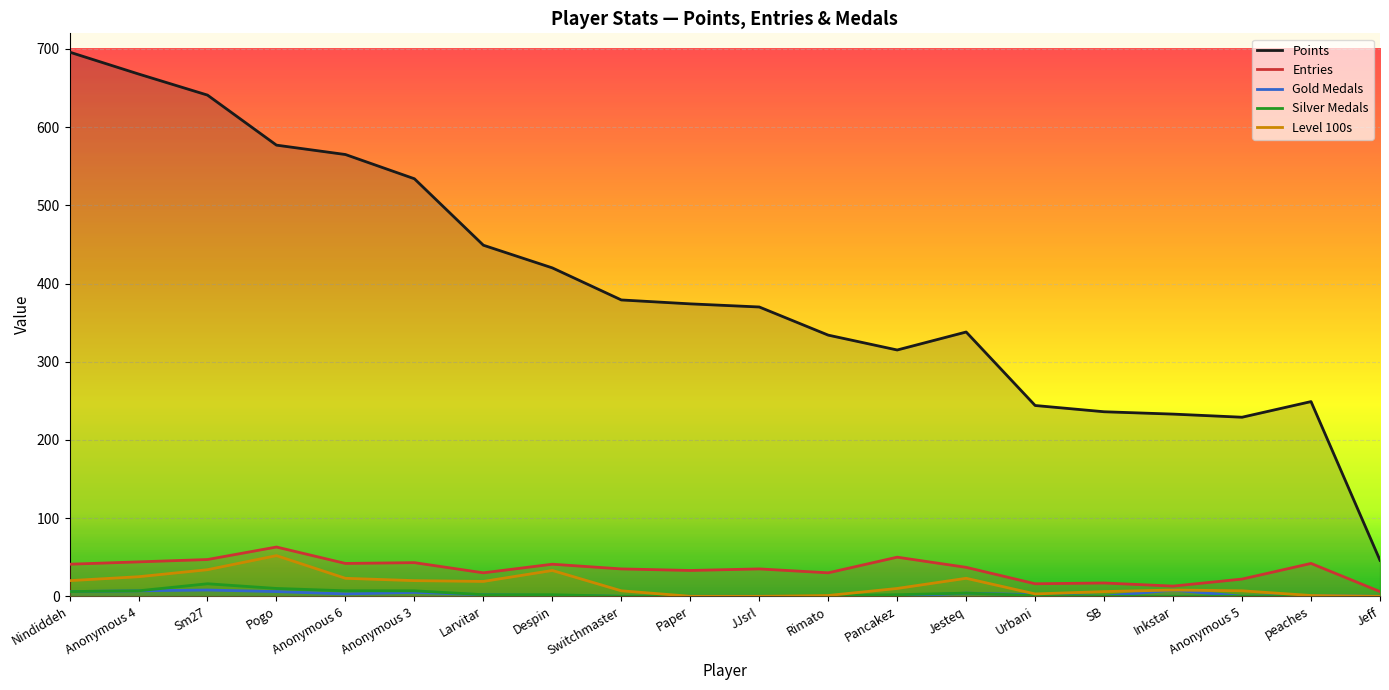

True or false: Gold Medals and Entries intersect in this chart.

False